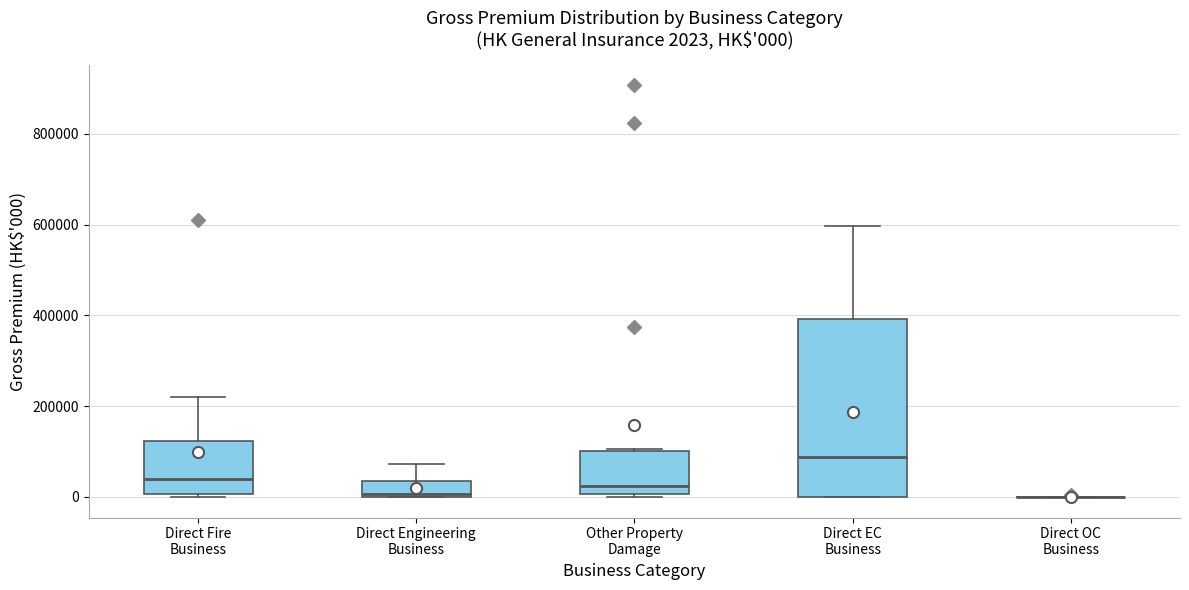

Comparing the boxes themselves (not the whiskers), which one is the tallest?

Direct EC Business